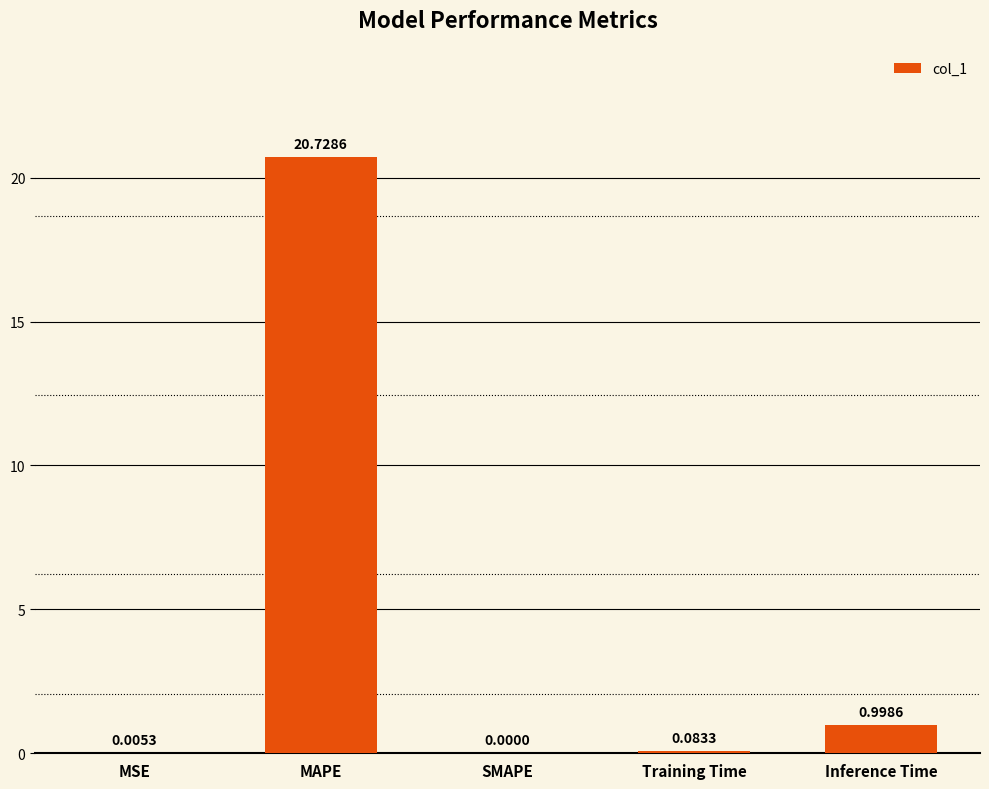

How many distinct data groups are displayed?

1